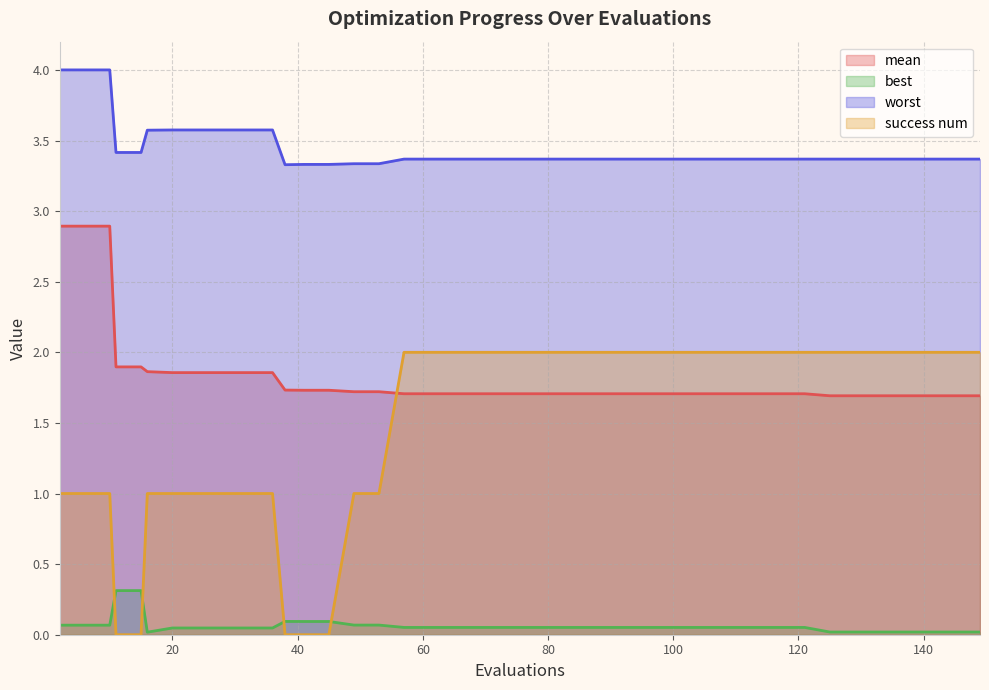

True or false: worst has more than 0 points higher than both neighbors.

False